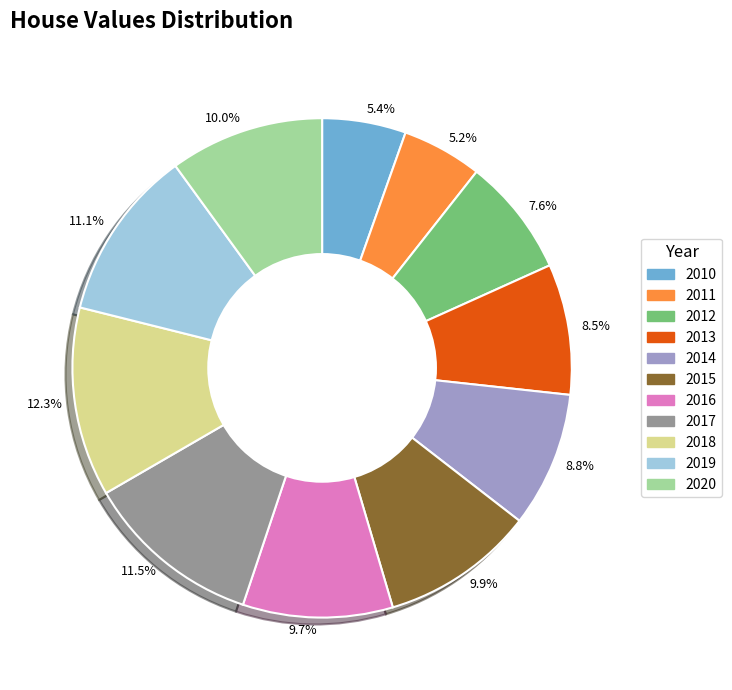

Does 12.3% represent more than half of the total?

No